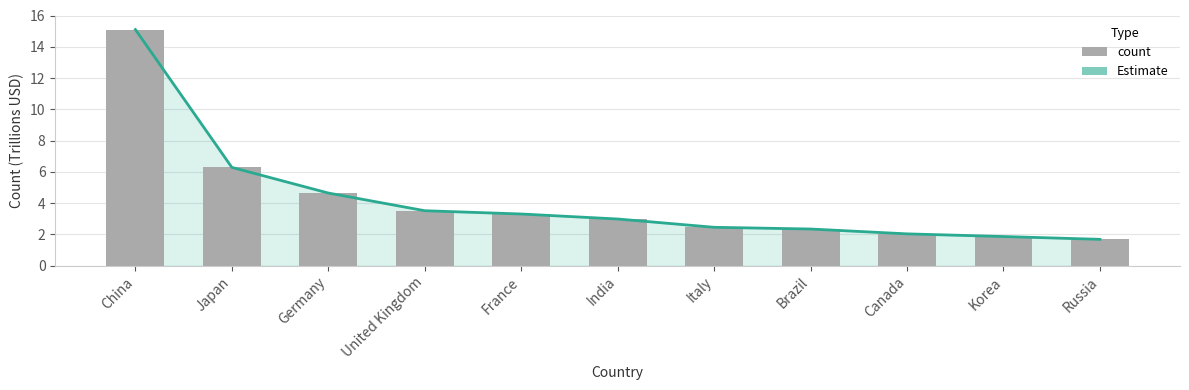

What is the label of the 6th bar from the left?

India